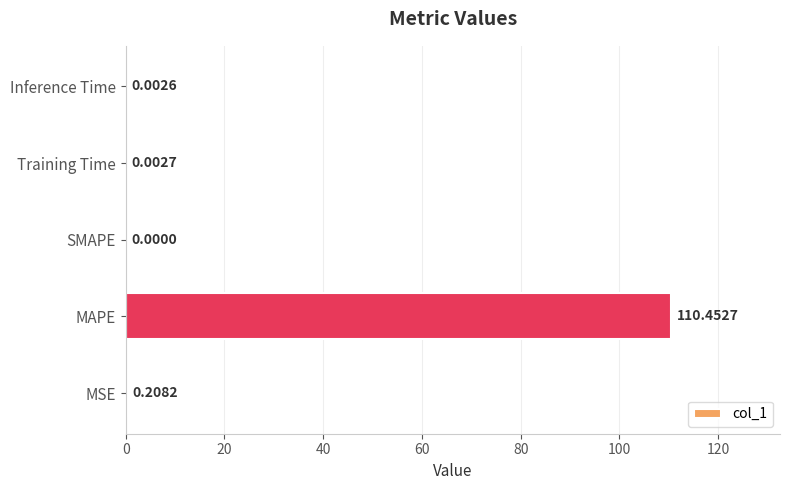

Between MAPE and Inference Time, which is larger?

MAPE